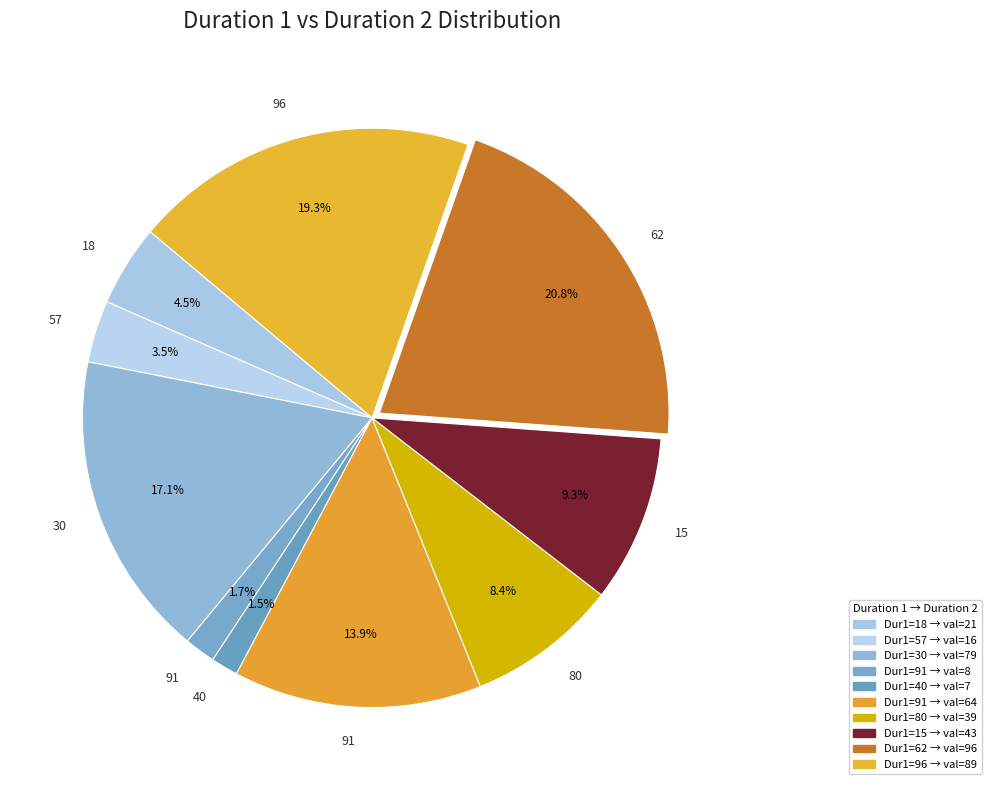

How many segments does this pie chart have?

10